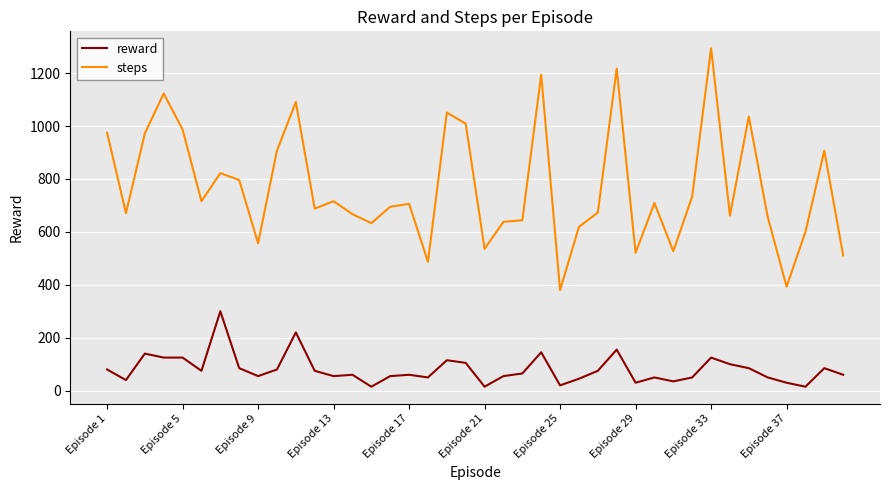

Which series has the largest range (max minus min)?

steps